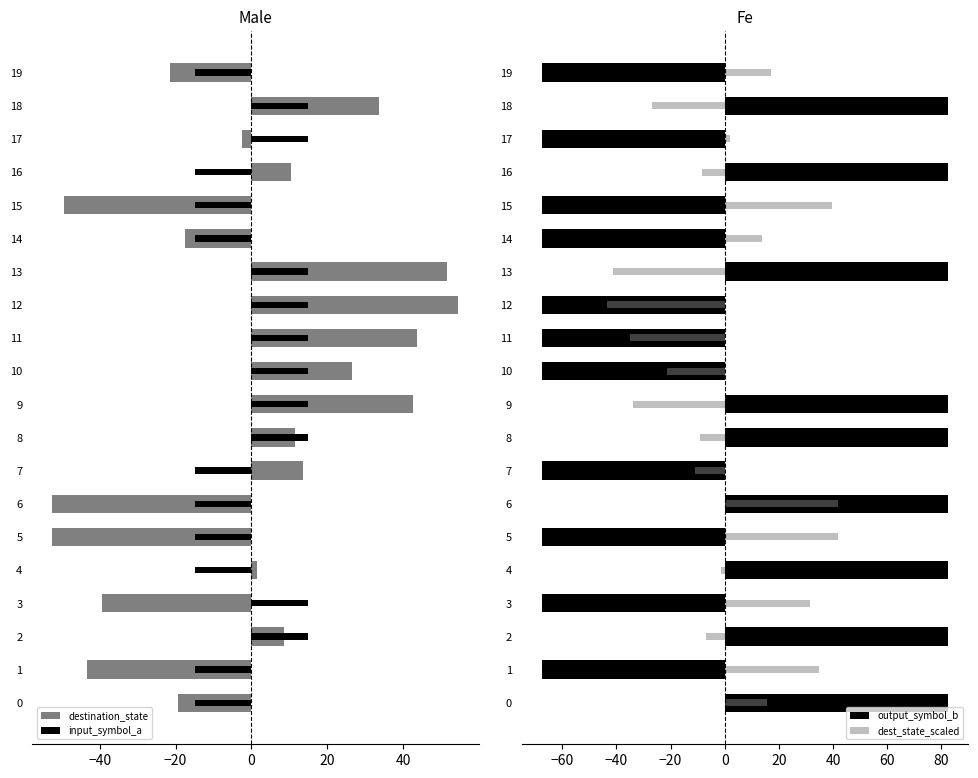

Which series has the largest range (max minus min)?

output_symbol_b